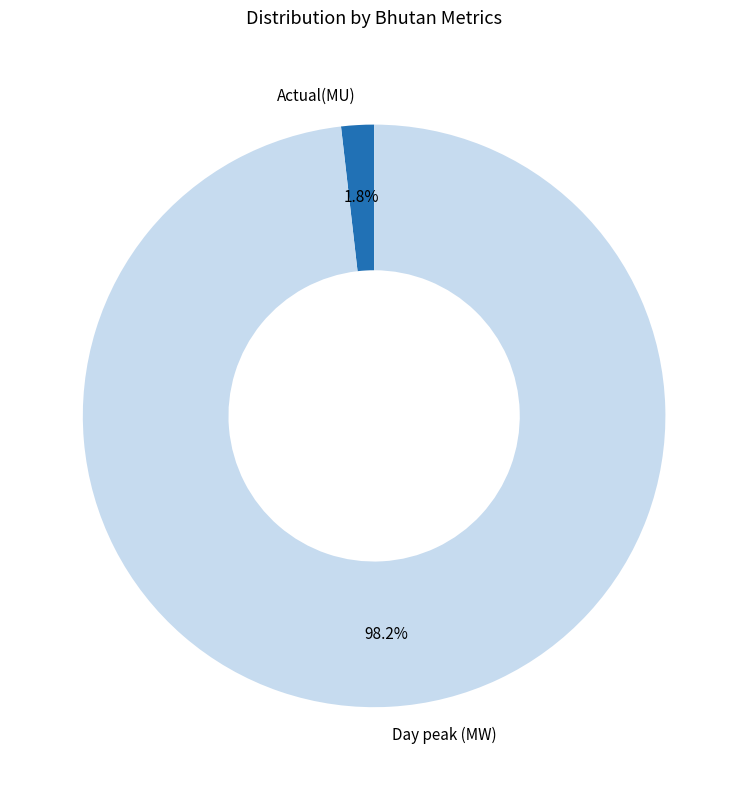

Do Actual(MU) and Day peak (MW) together represent more than half of the pie?

Yes